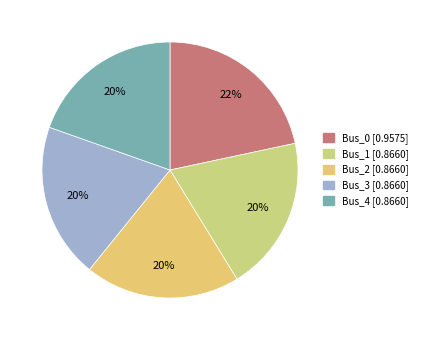

Count the number of slices in the pie.

5